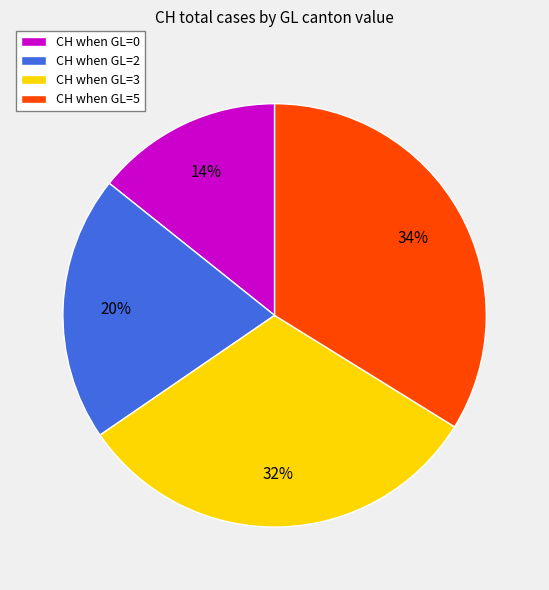

To the nearest percent, what percentage of the pie is CH when GL=3?

32%